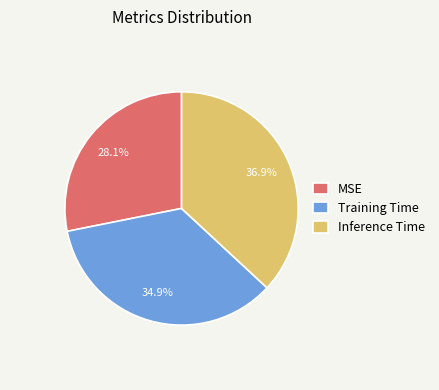

To the nearest percent, what is the average slice percentage?

33%